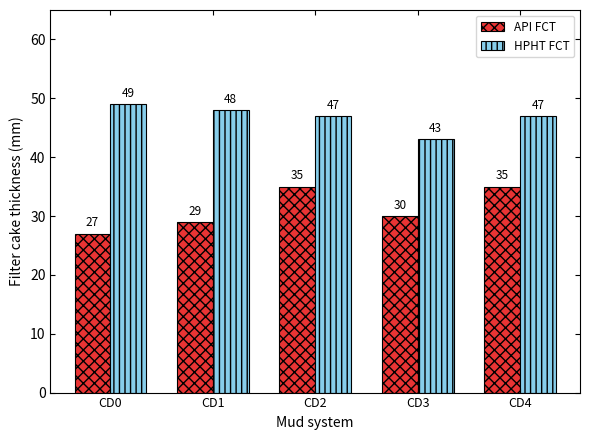

What is the difference between the maximum and minimum values in the API FCT series?

8